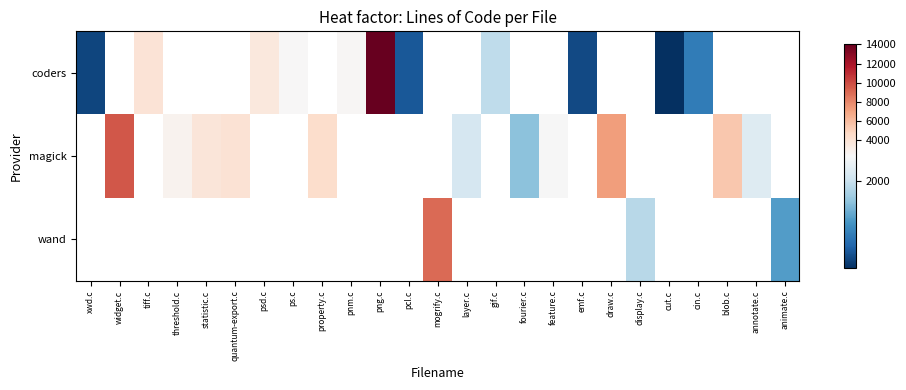

Which label corresponds to the smallest value in the chart?

cut.c